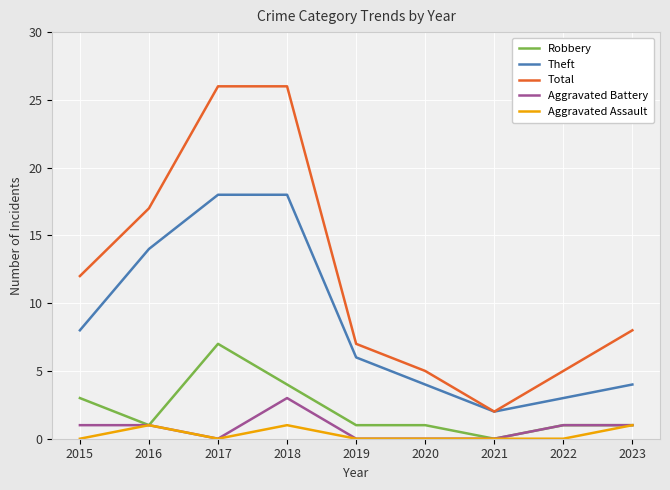

Which category has the highest value in the Robbery series?

2017